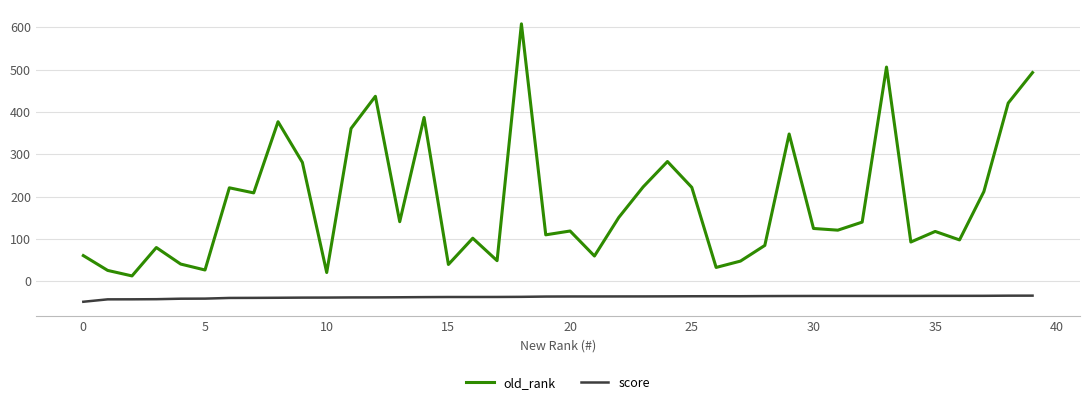

True or false: old_rank and score intersect in this chart.

False